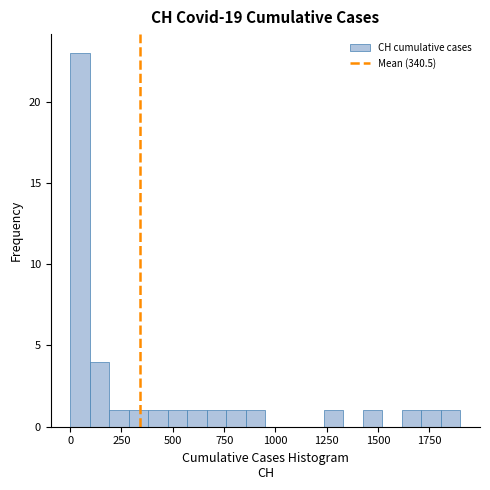

Read against the x-axis, roughly where is the centre of the tallest bar?

50